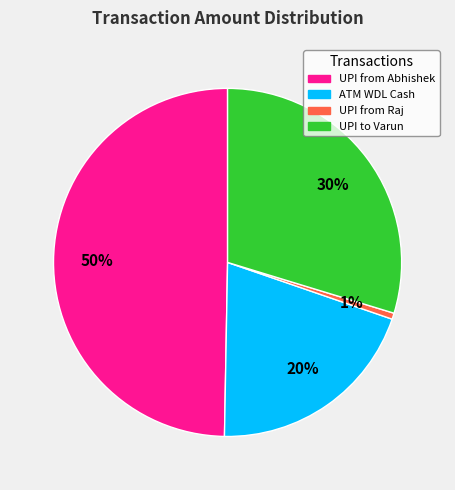

To the nearest percent, what is the difference between the largest and smallest slice percentages?

49%